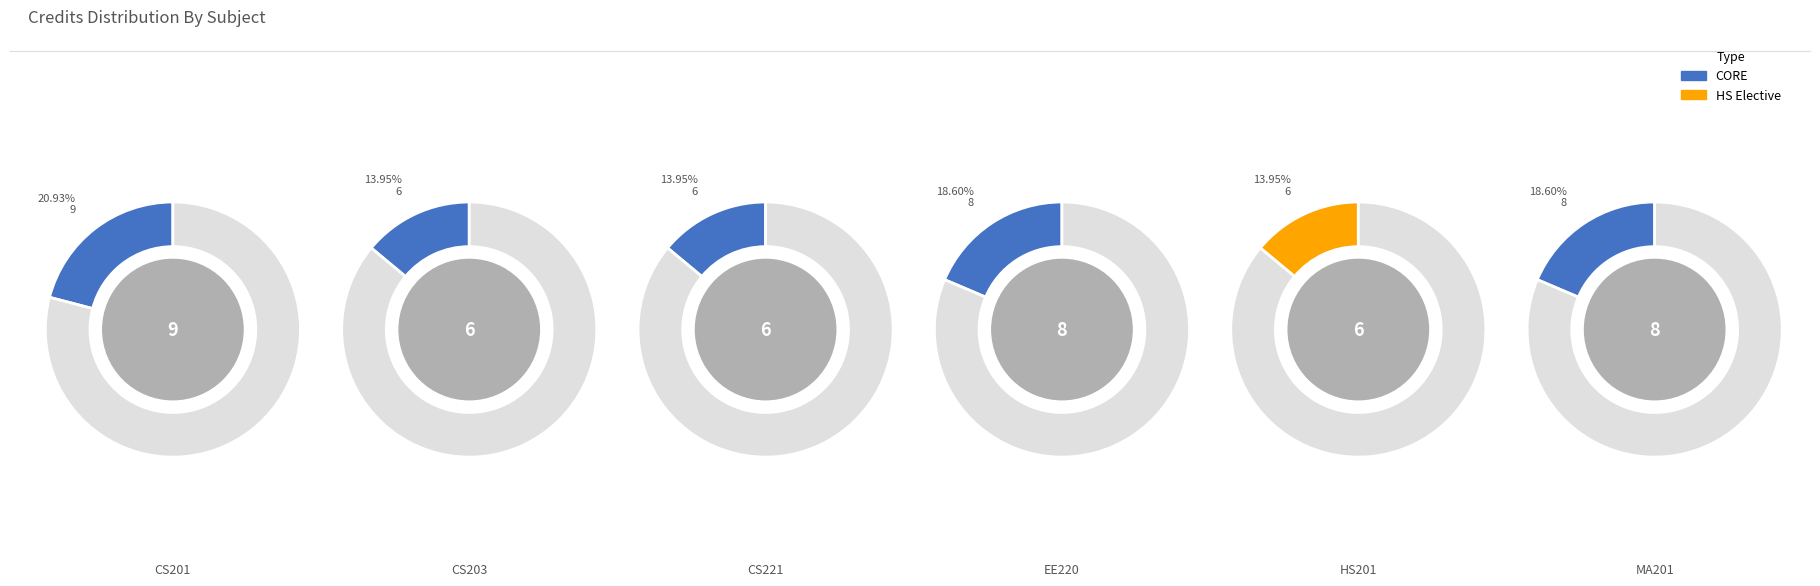

How many segments does this pie chart have?

6